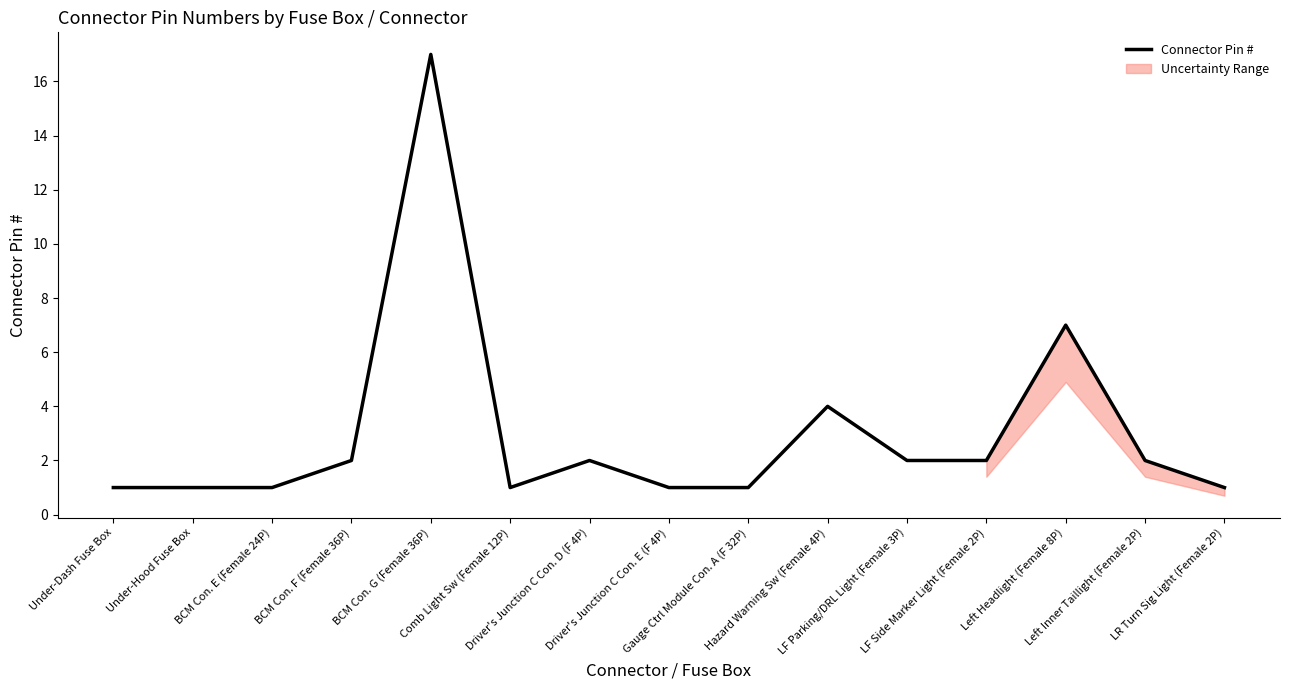

What is the ratio of the value at BCM Con. G (Female 36P) to the value at Under-Dash Fuse Box?

17.0